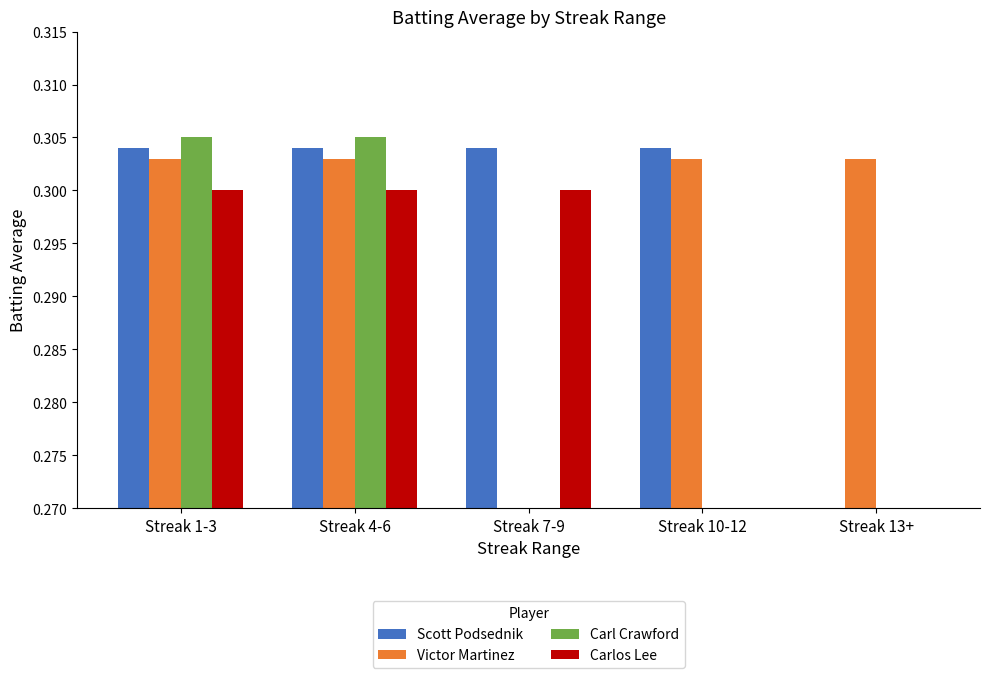

What is the maximum value shown in the chart?

0.3